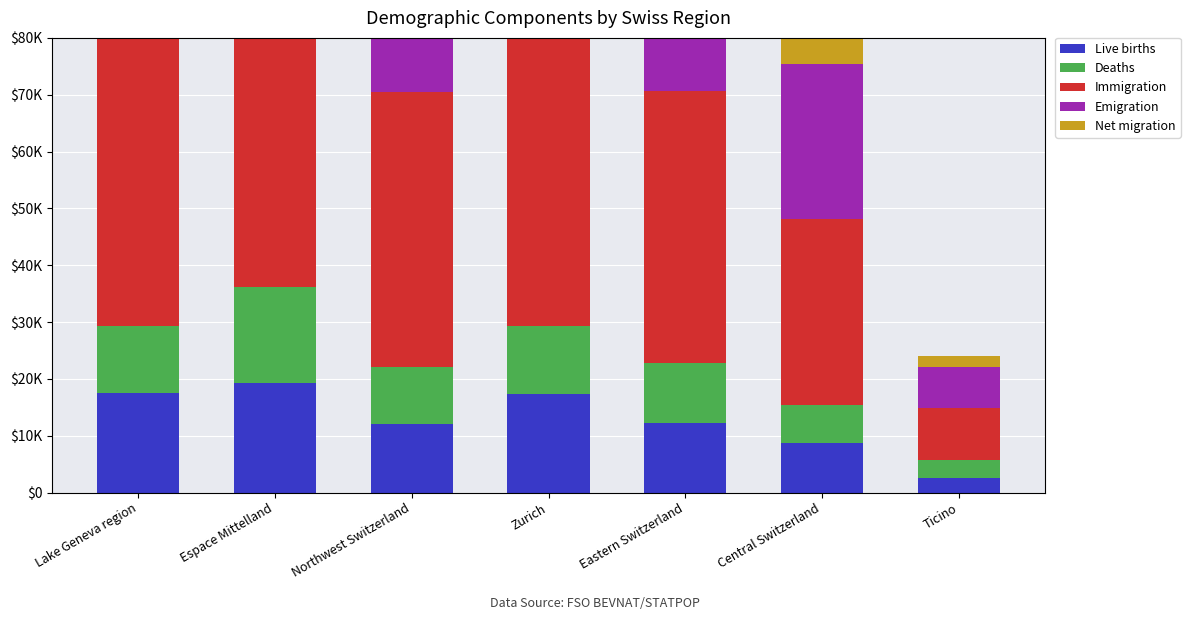

Which series has the largest range (max minus min)?

Immigration